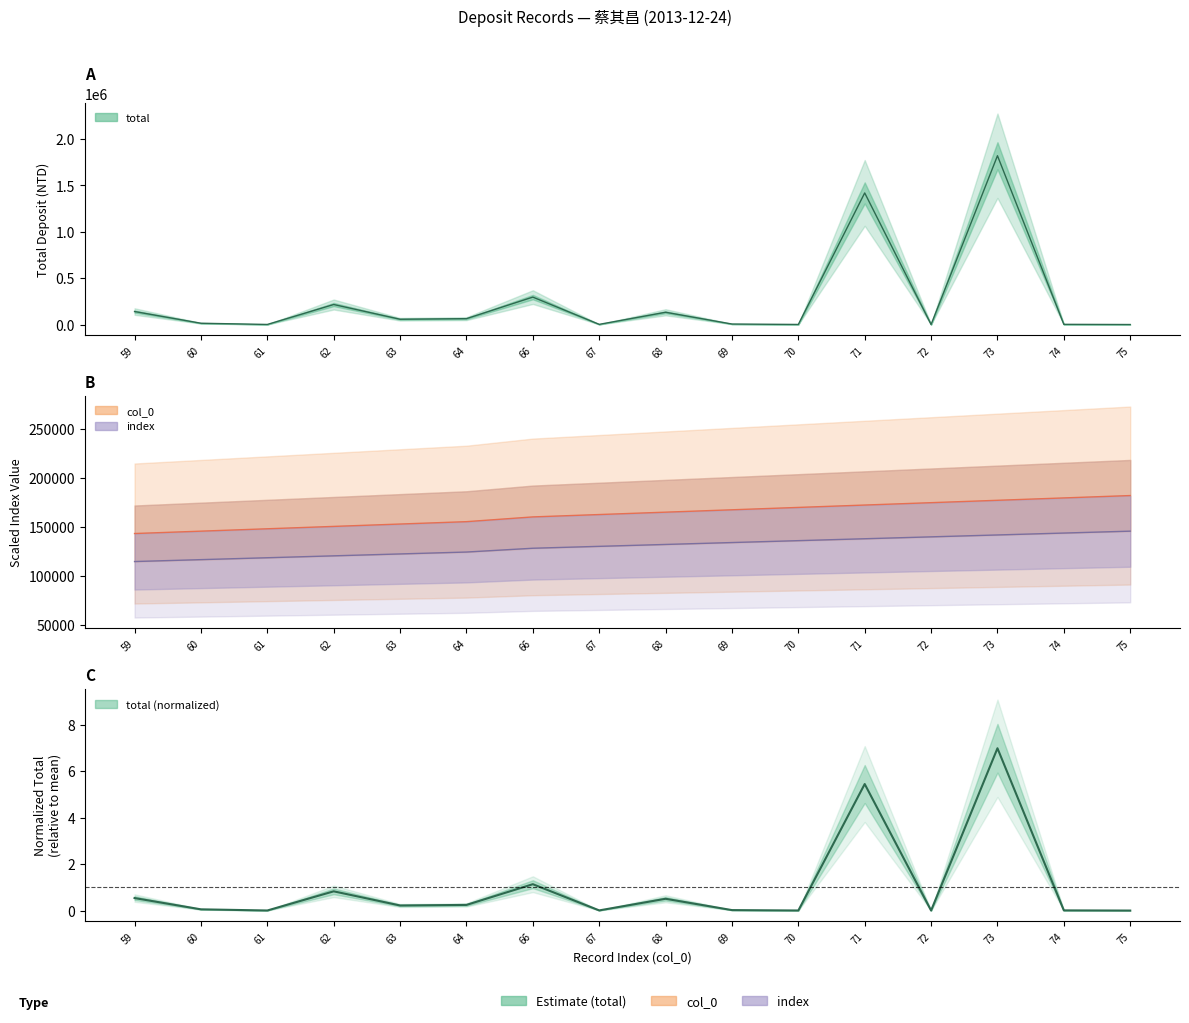

The total series shows 7.0 at 73. True or false?

True